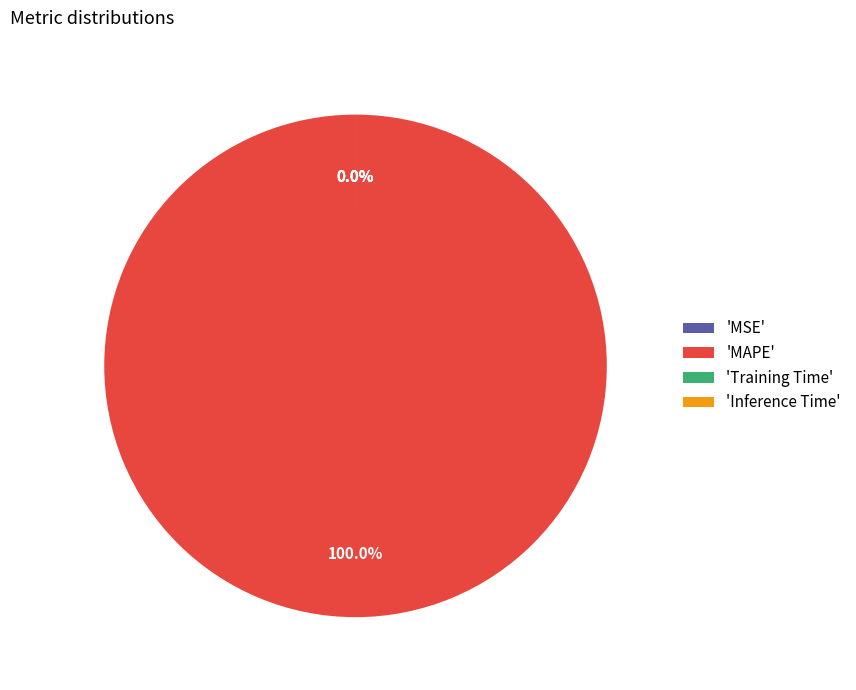

Is there a majority slice in this chart?

Yes